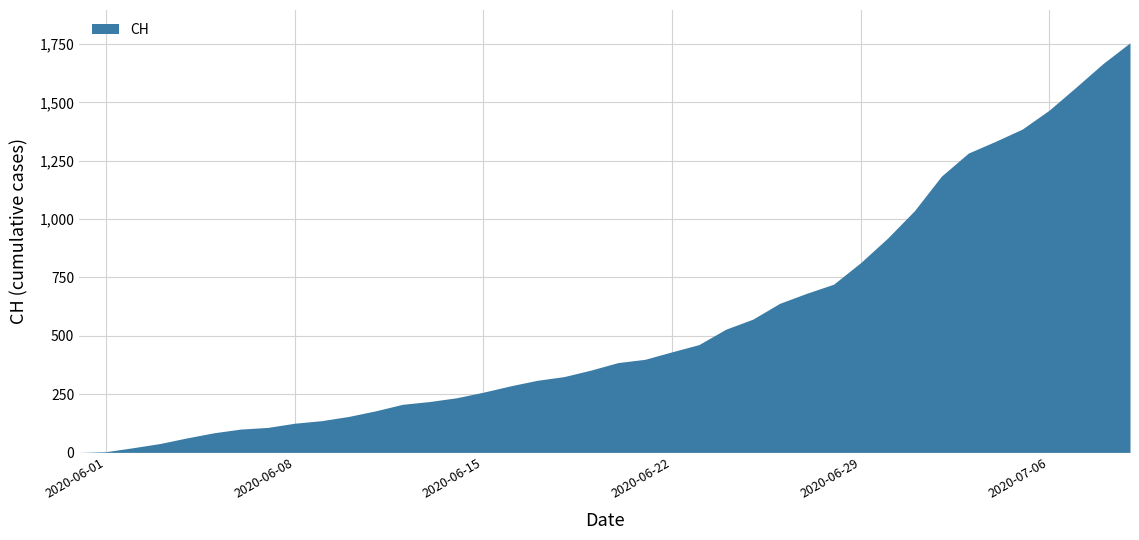

Count the number of categories in the chart.

40